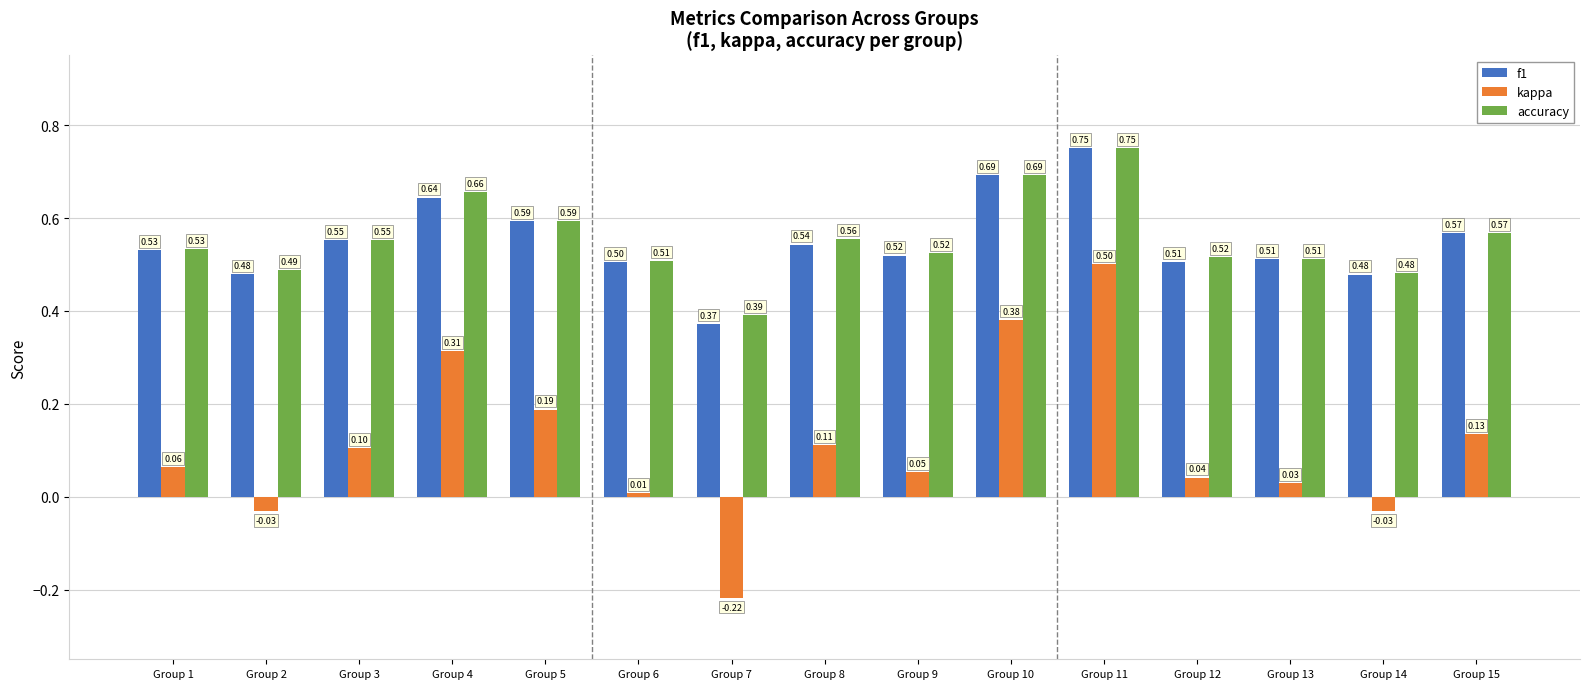

The value of f1 at Group 2 is 0.5. True or false?

True